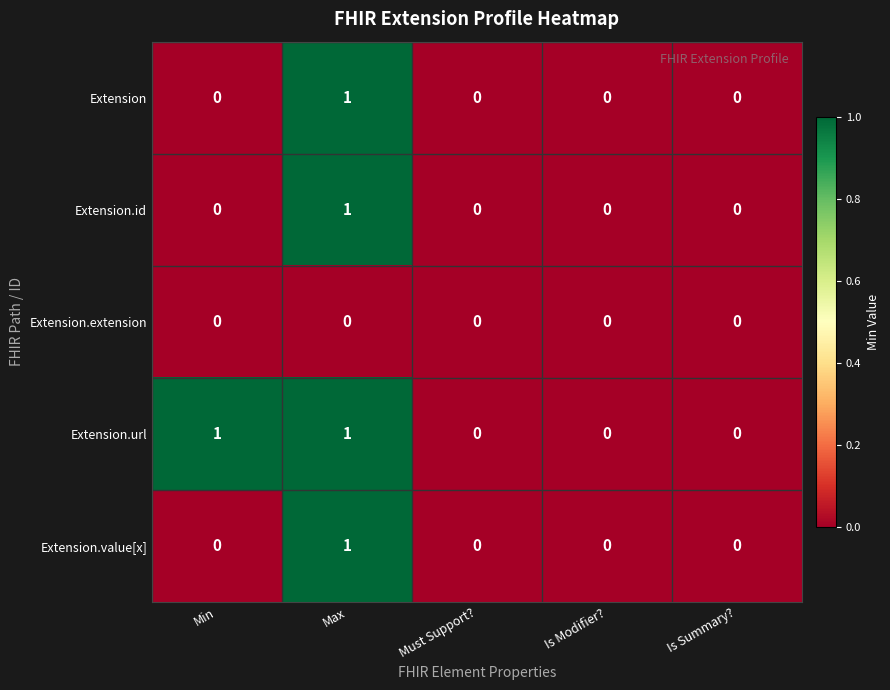

Is it true that Extension.extension equals 0 at Is Summary??

True